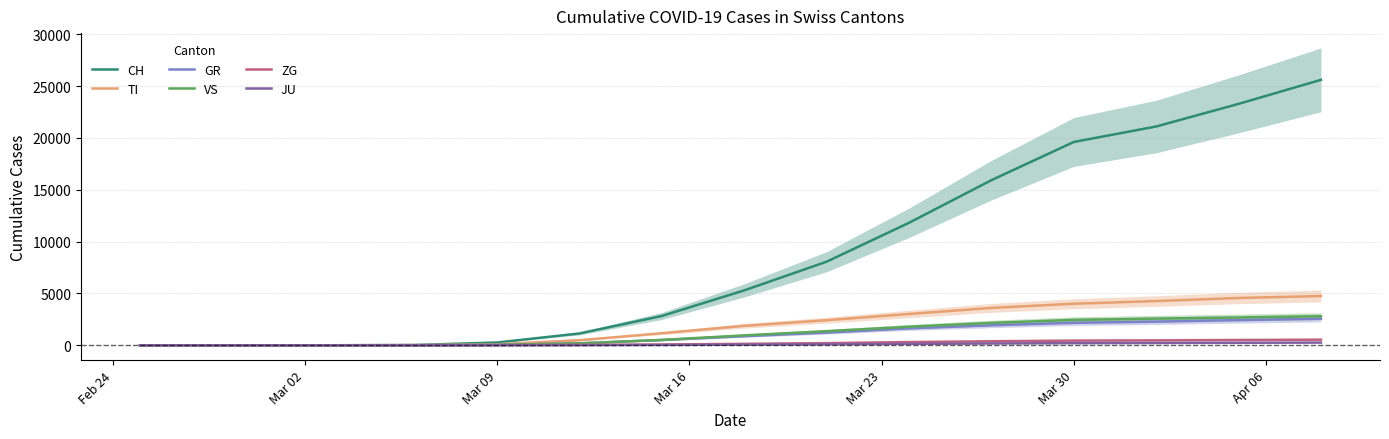

True or false: GR and CH intersect in this chart.

False